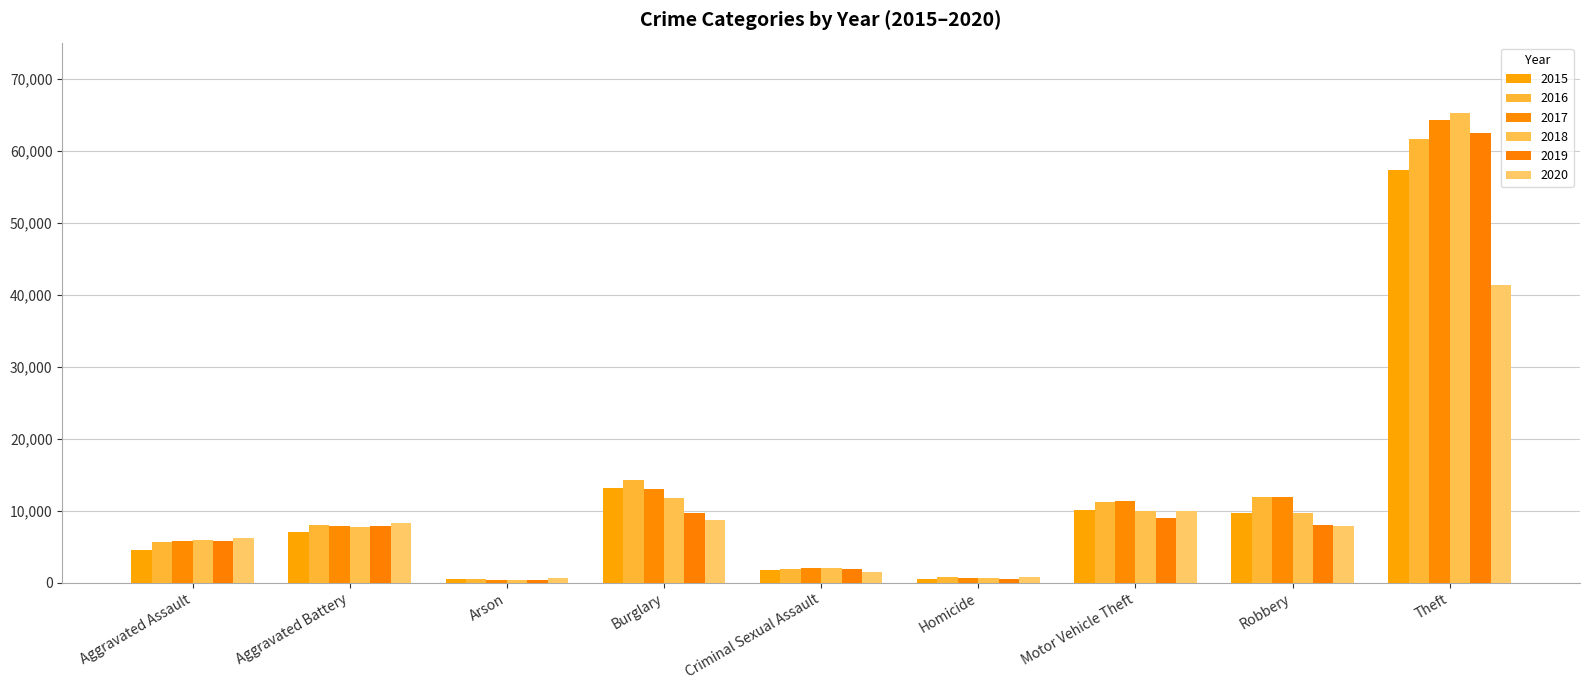

What is the maximum value for 2020?

41350